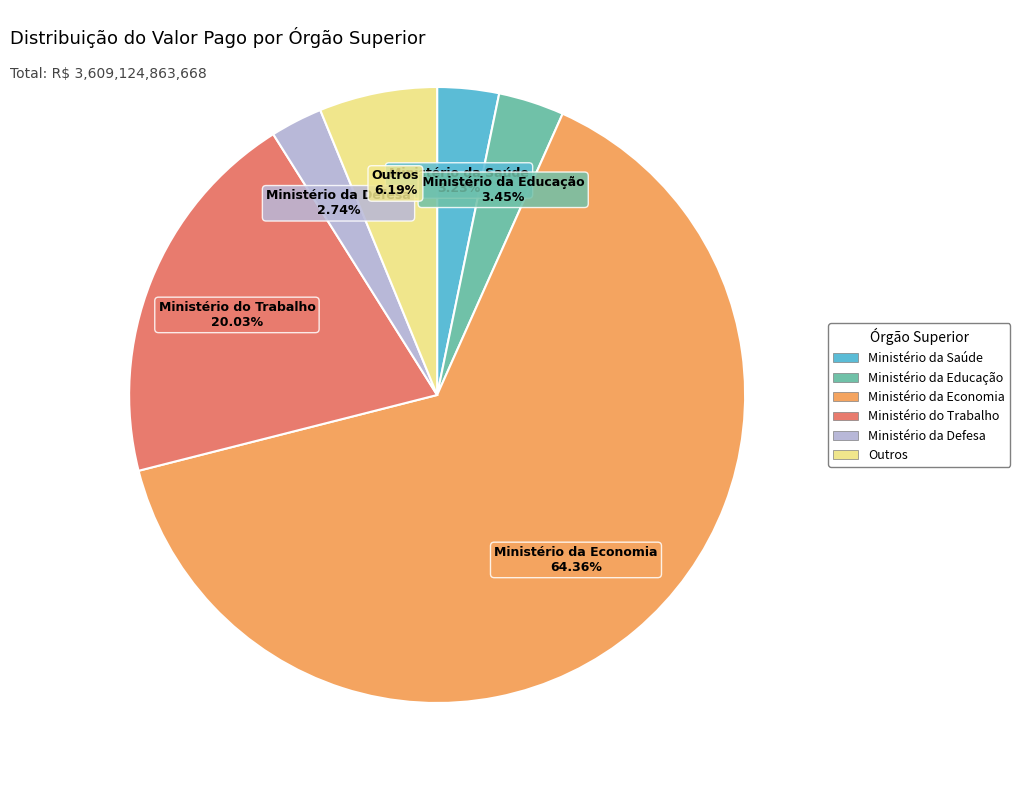

Which has a higher value, Ministério do Trabalho or Ministério da Economia?

Ministério da Economia